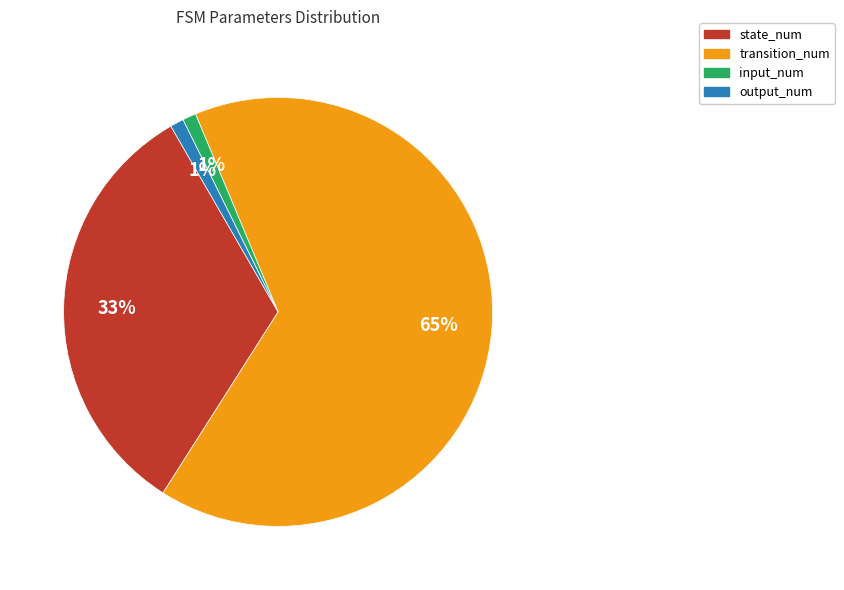

Which slice is the largest?

transition_num